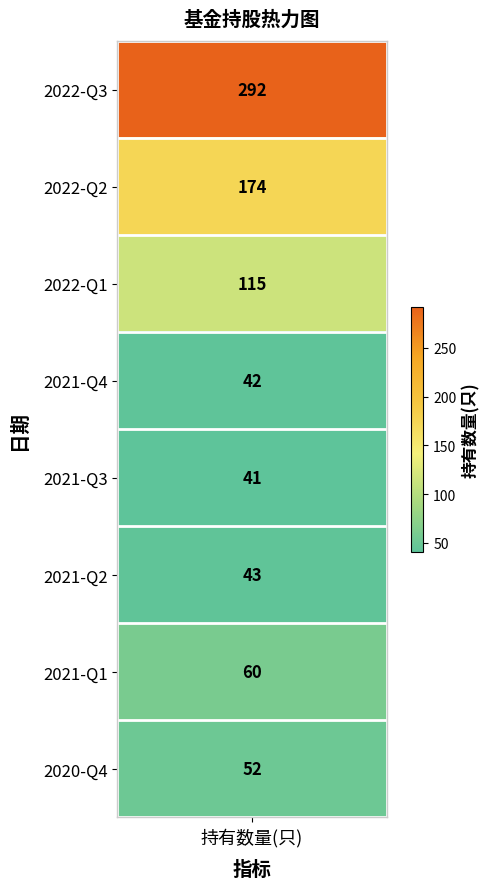

Rank the categories by value from highest to lowest.

2022-Q3, 2022-Q2, 2022-Q1, 2021-Q1, 2020-Q4, 2021-Q2, 2021-Q4, 2021-Q3